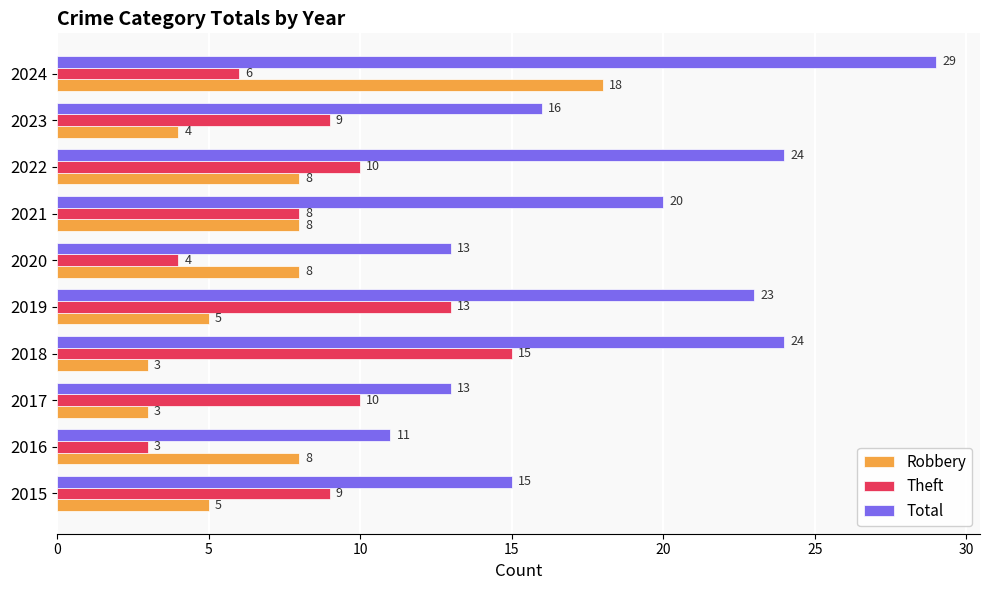

The value of Robbery at 2022 is 14. True or false?

False